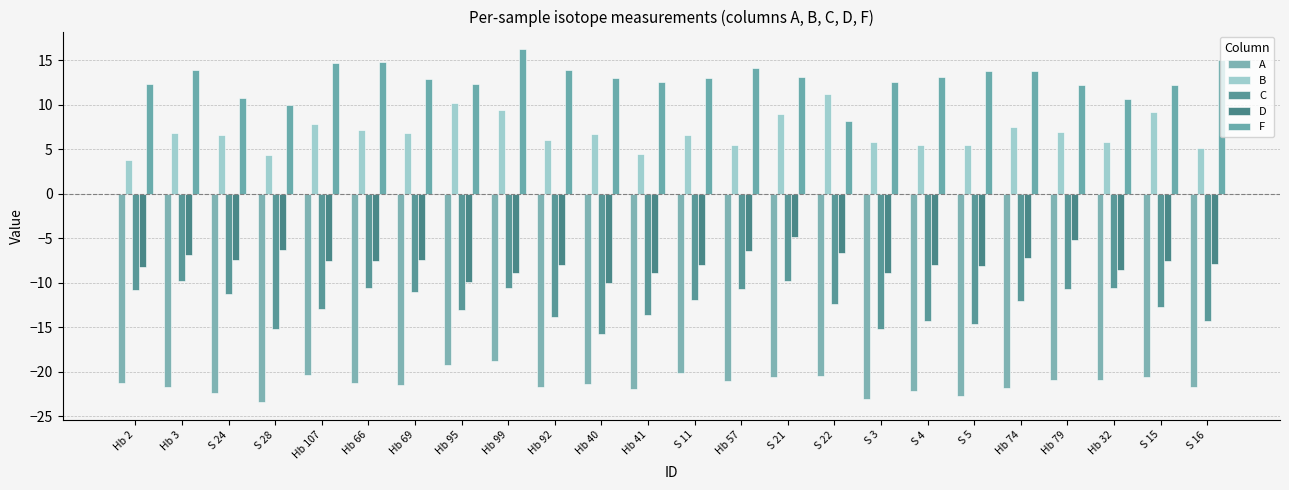

What are all the series names shown in the legend?

A, B, C, D, F